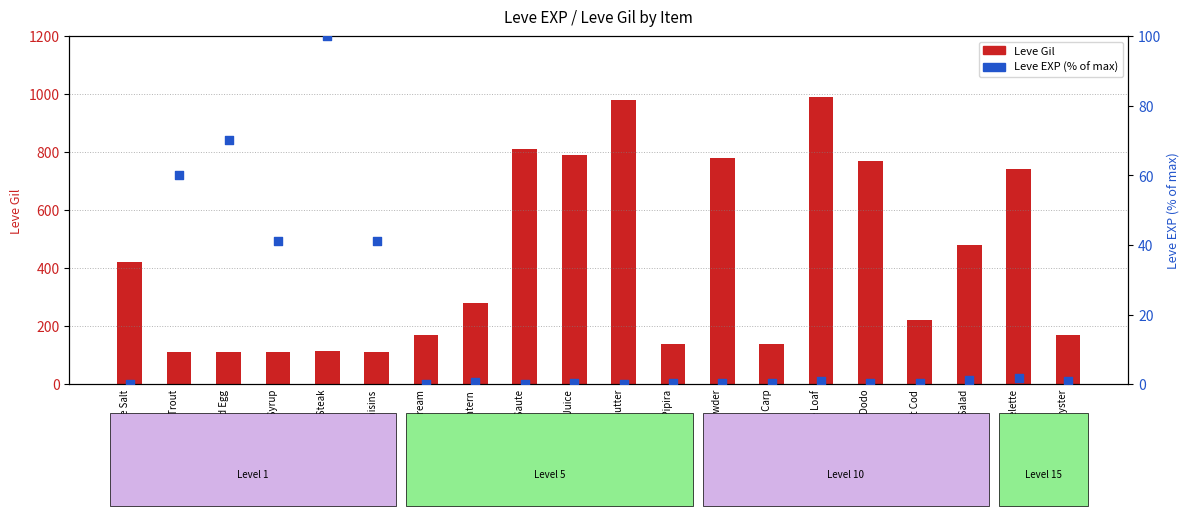

Which series reaches the maximum Y coordinate?

Leve Gil